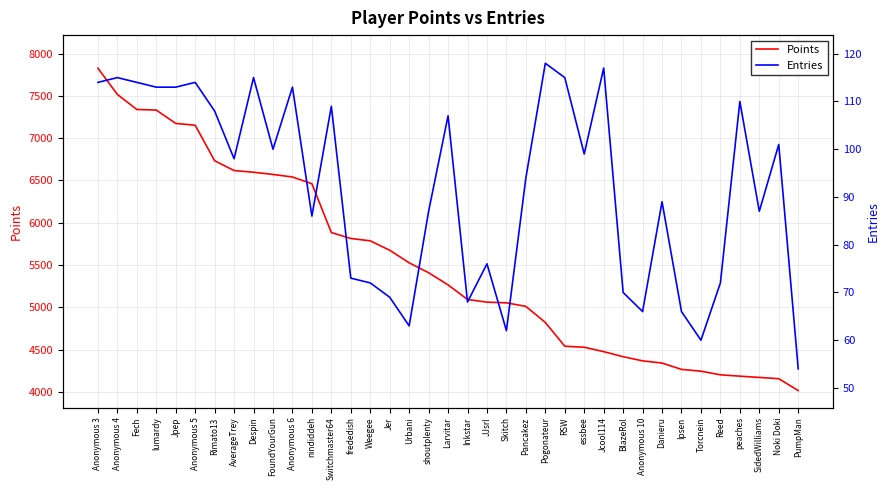

What is the label of the 5th point from the right?

Reed